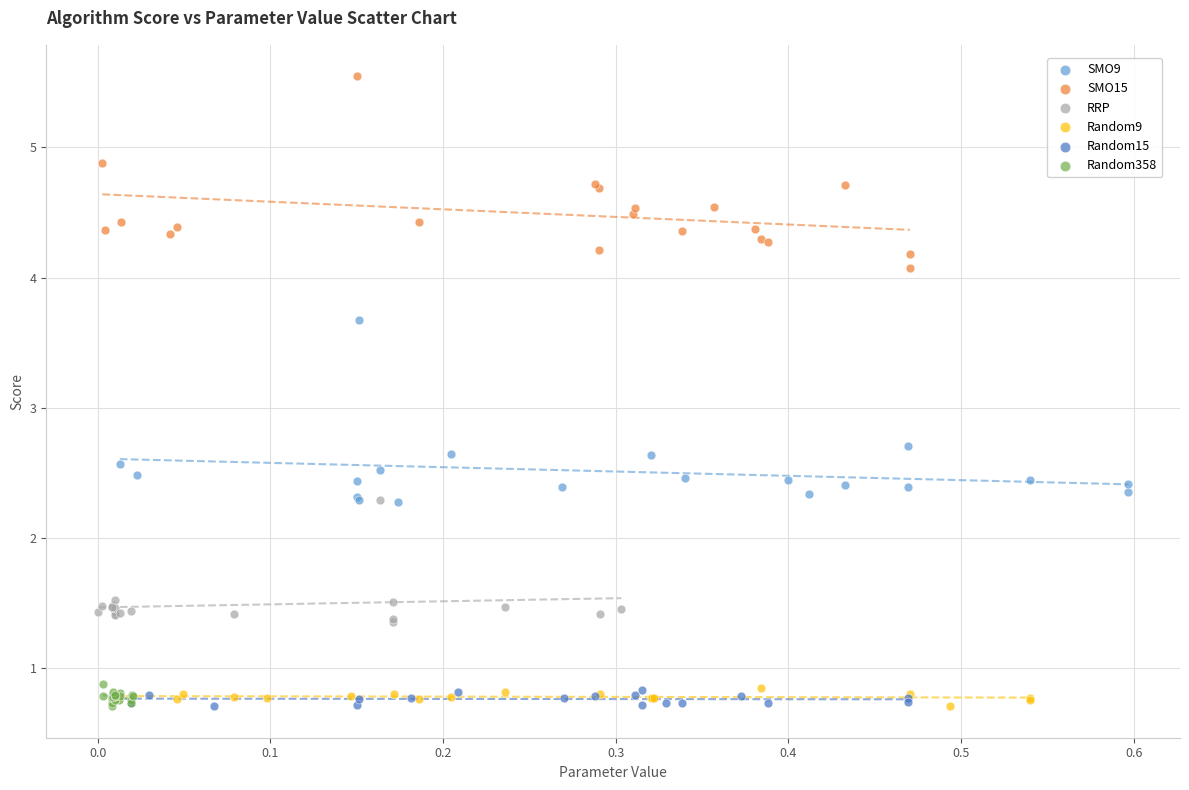

Which series reaches the maximum Y coordinate?

SMO15